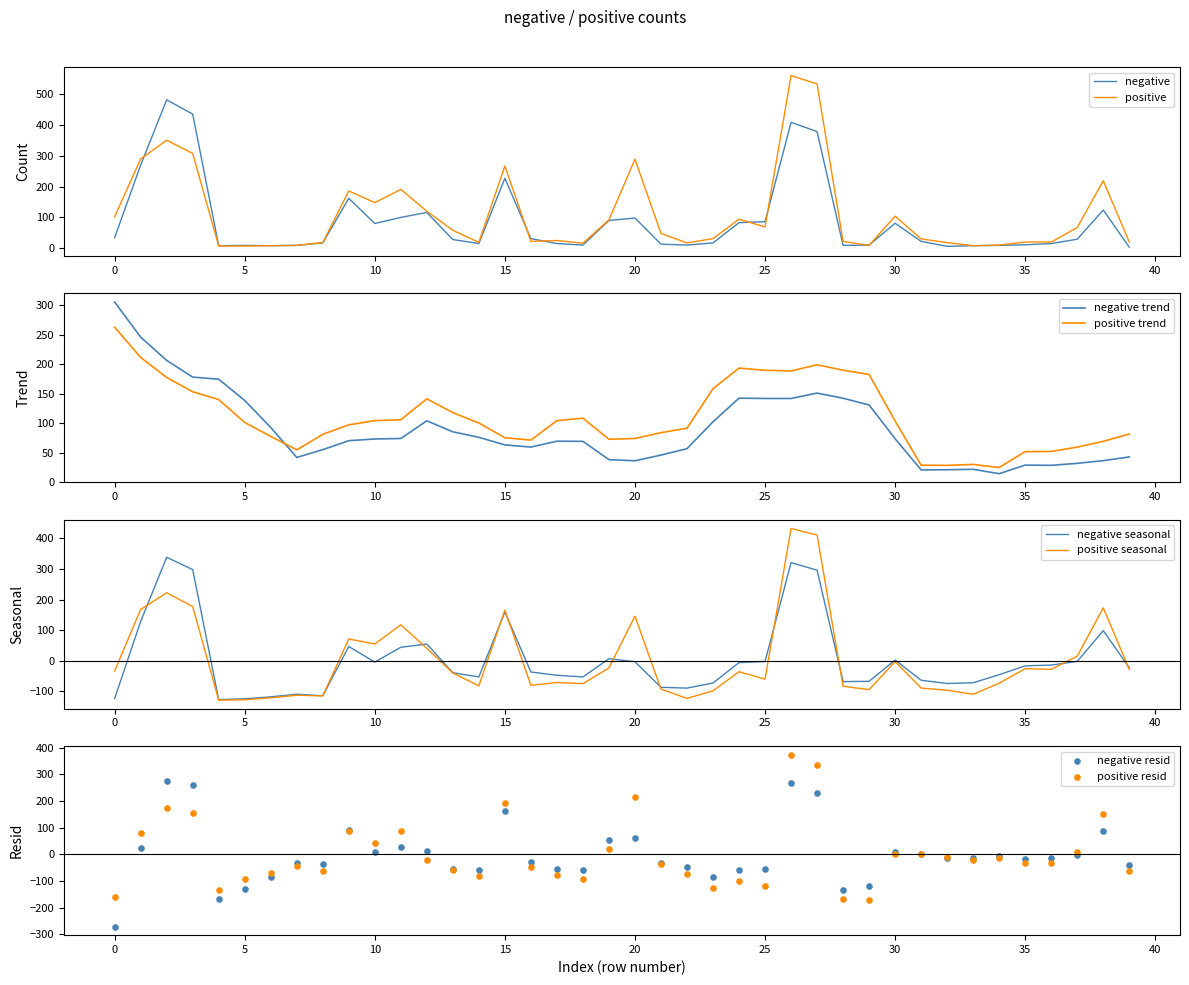

What is the maximum value for positive?

561